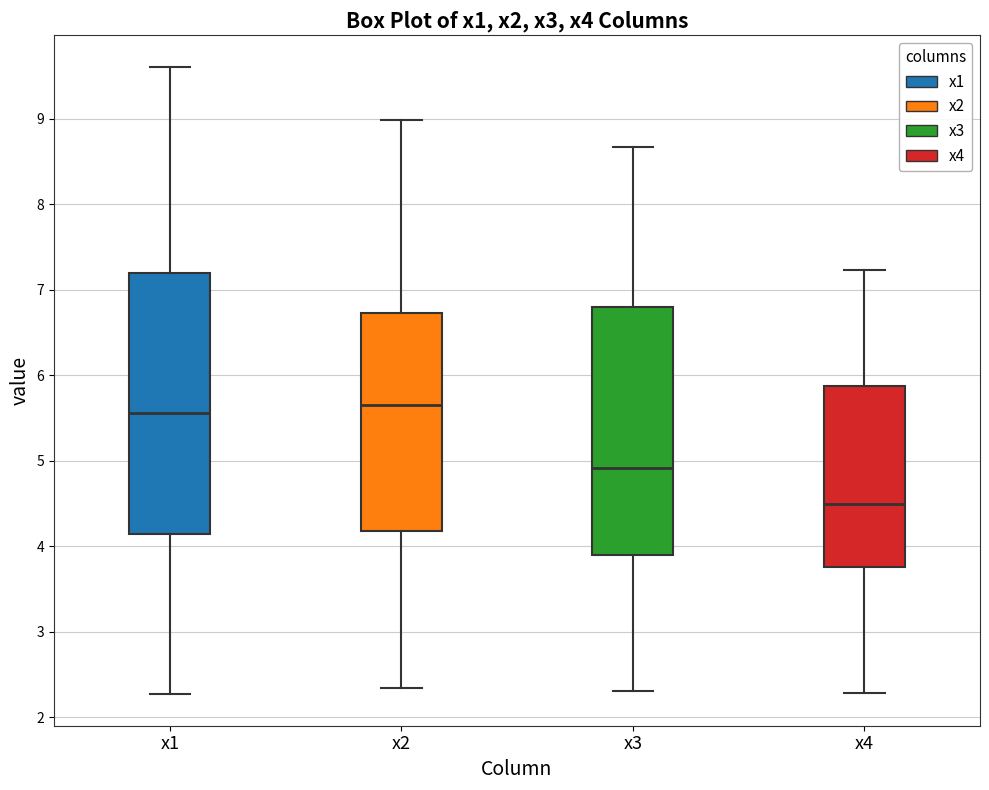

Reading left to right, read every box against the y-axis: the position of its median line, the range the box covers, and the ends of its whiskers. The values are not printed on the chart, so give them approximately, as read against the axis.

x1: median 5.6, box 4.1 to 7.2, whiskers 2.3 to 9.6
x2: median 5.7, box 4.2 to 6.7, whiskers 2.3 to 9.0
x3: median 4.9, box 3.9 to 6.8, whiskers 2.3 to 8.7
x4: median 4.5, box 3.8 to 5.9, whiskers 2.3 to 7.2